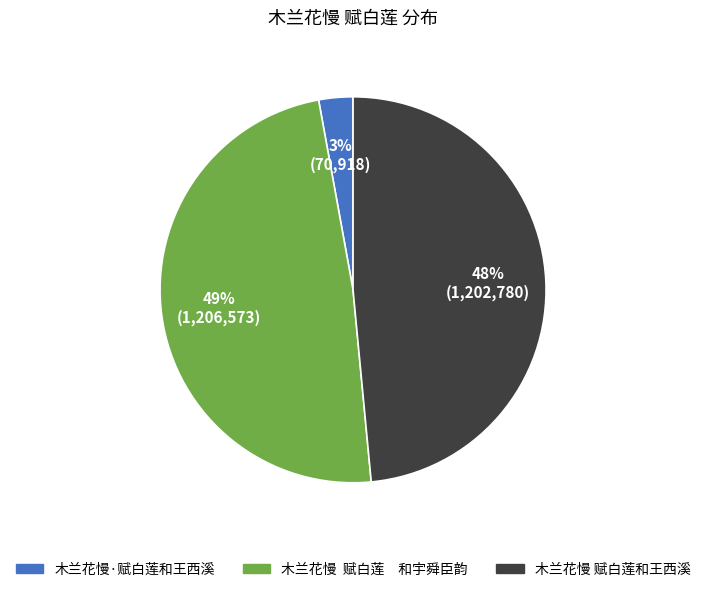

Which has a higher value, 木兰花慢 赋白莲 和宇舜臣韵 or 木兰花慢·赋白莲和王西溪?

木兰花慢 赋白莲 和宇舜臣韵